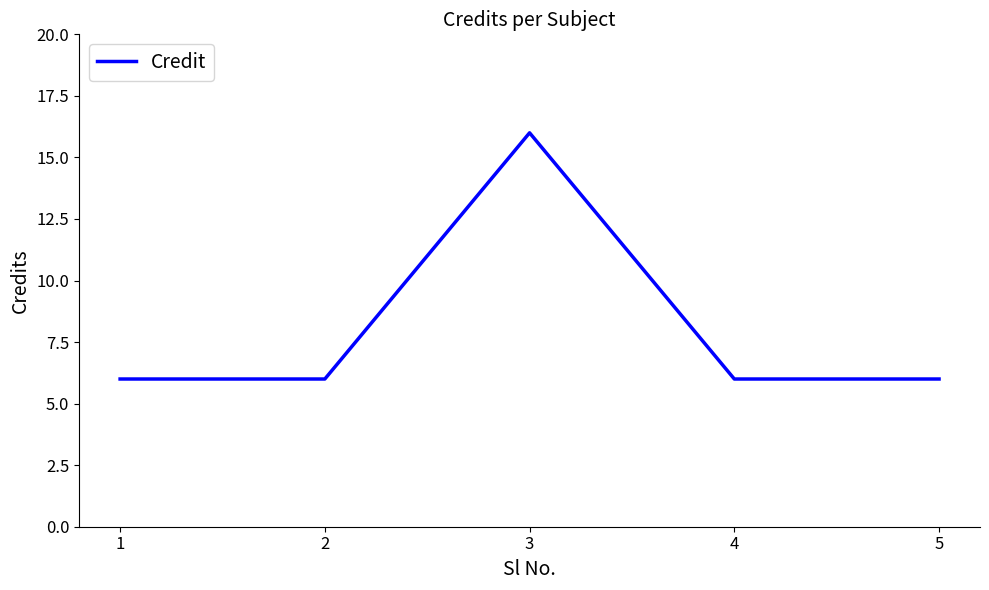

Read the value at 2, to the nearest 5.

5